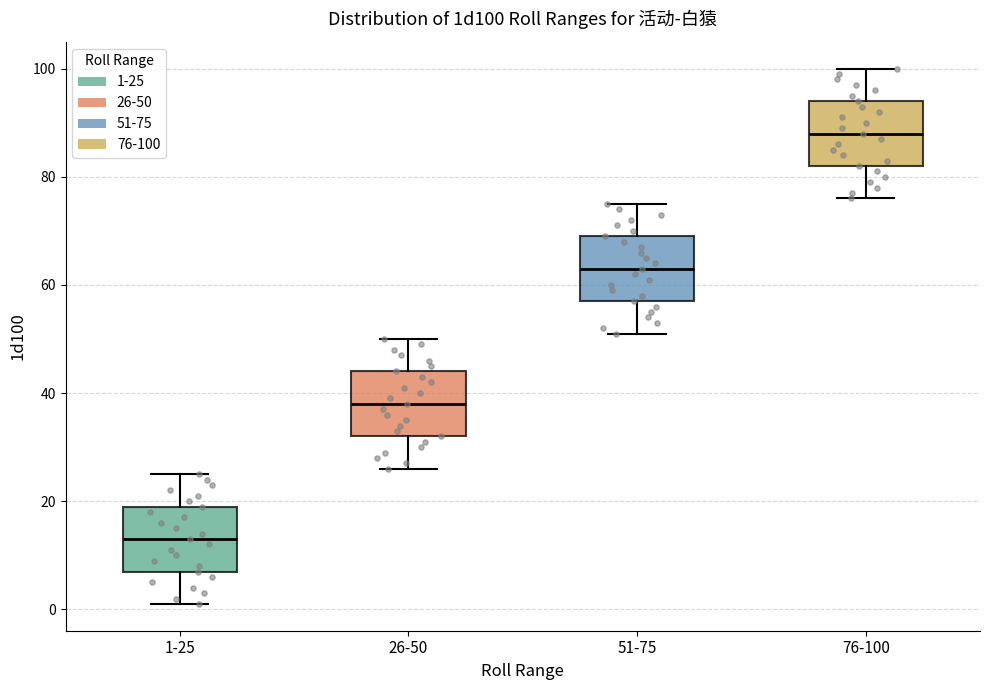

Where does the upper whisker of the box for 51-75 end on the y-axis? The values are not printed on the chart, so give them approximately, as read against the axis.

76